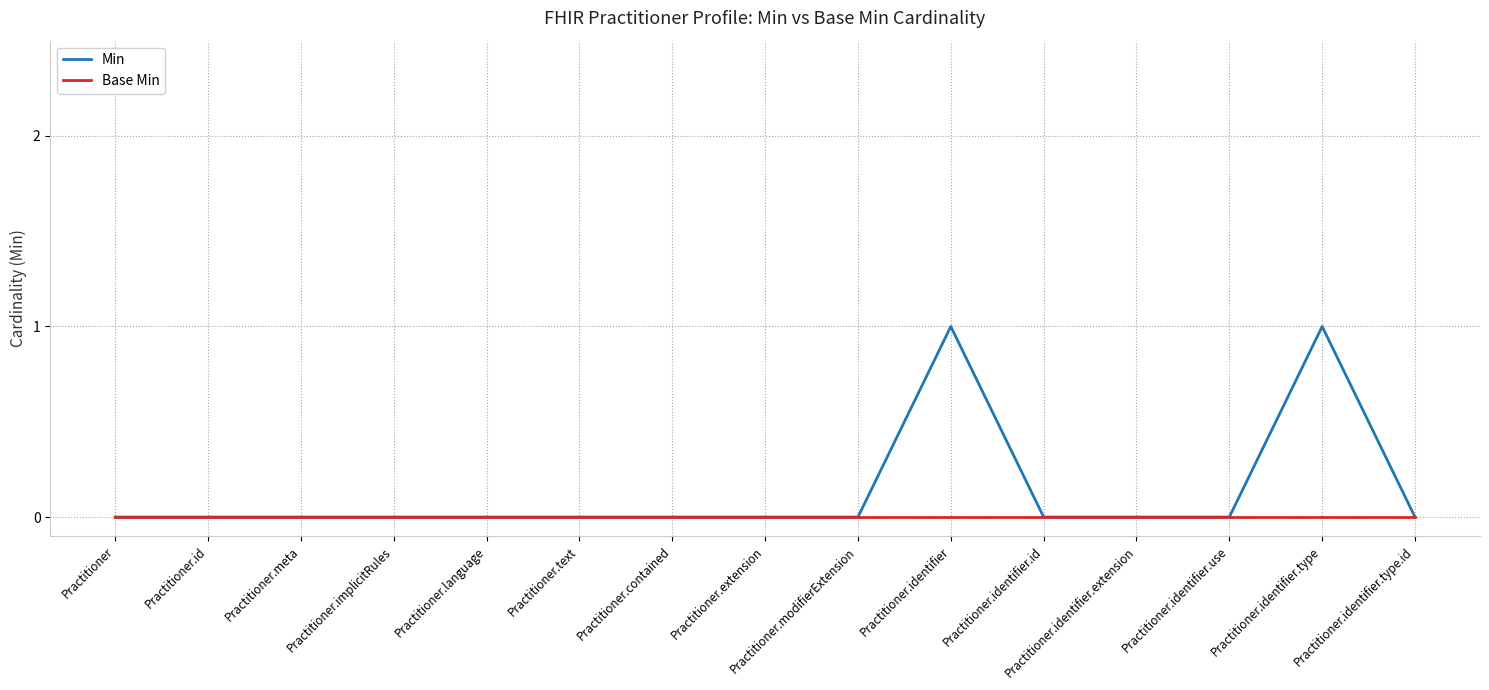

How many lines are shown in the chart?

2